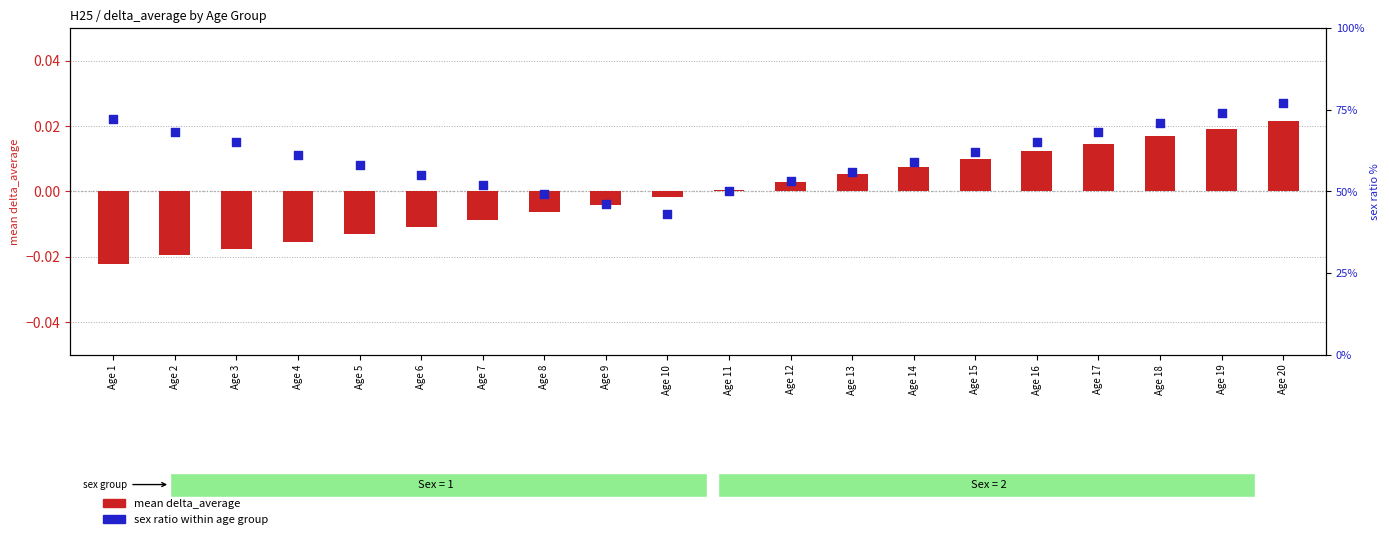

Which series contains the highest Y value?

sex ratio (percentile)